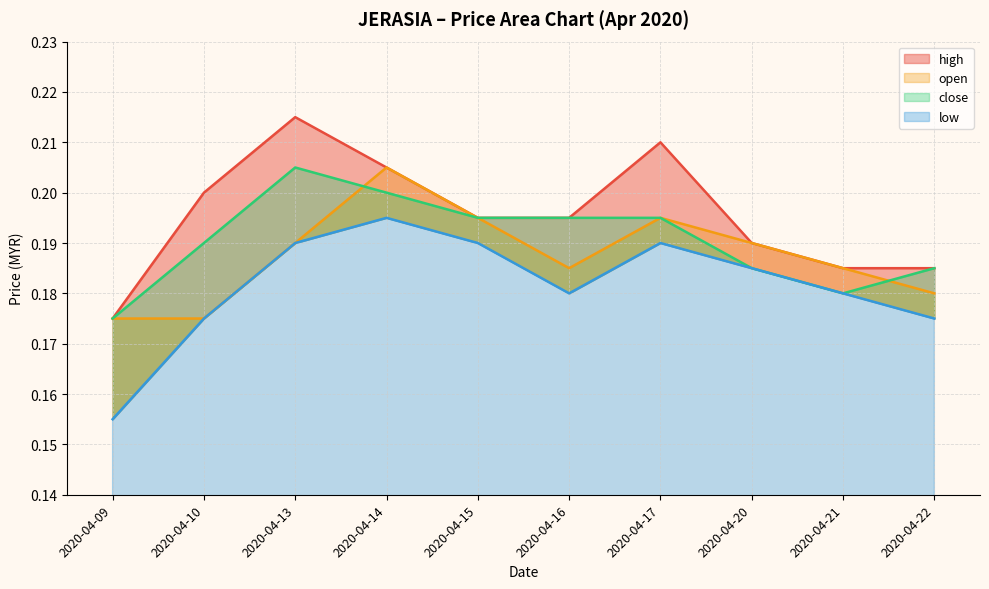

What is the greatest value displayed?

0.2